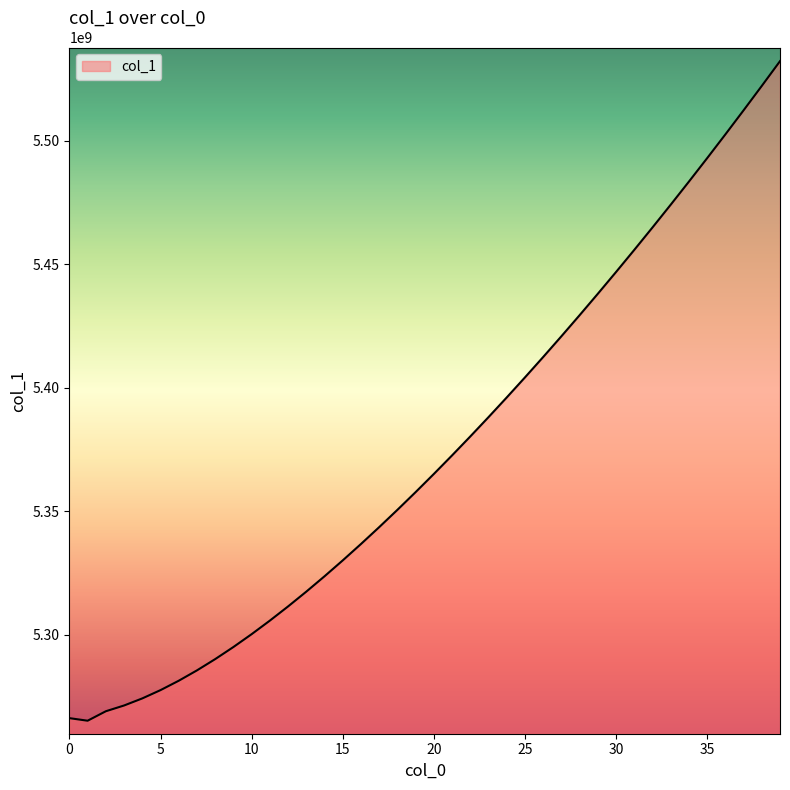

What is the average value?

5373696773.0